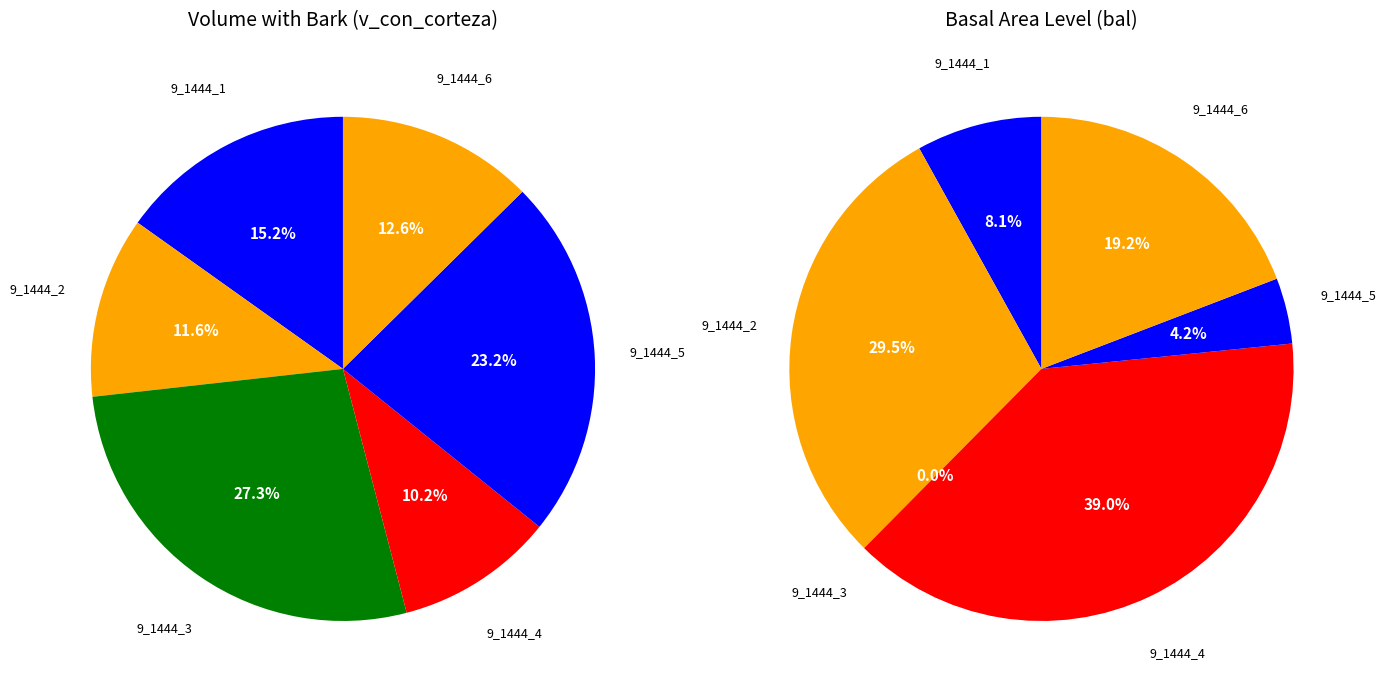

Is the sum of 9_1444_3 and 9_1444_1 greater than half?

No